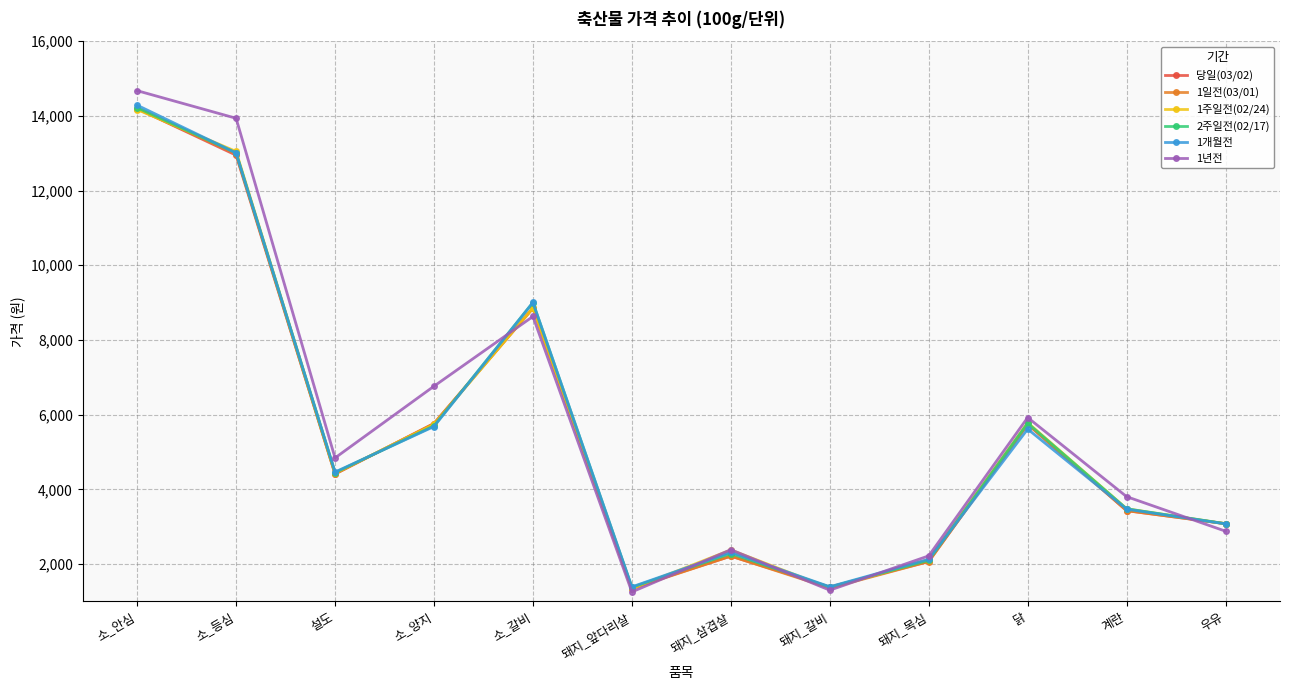

At which category is the sum across all series the highest?

소_안심